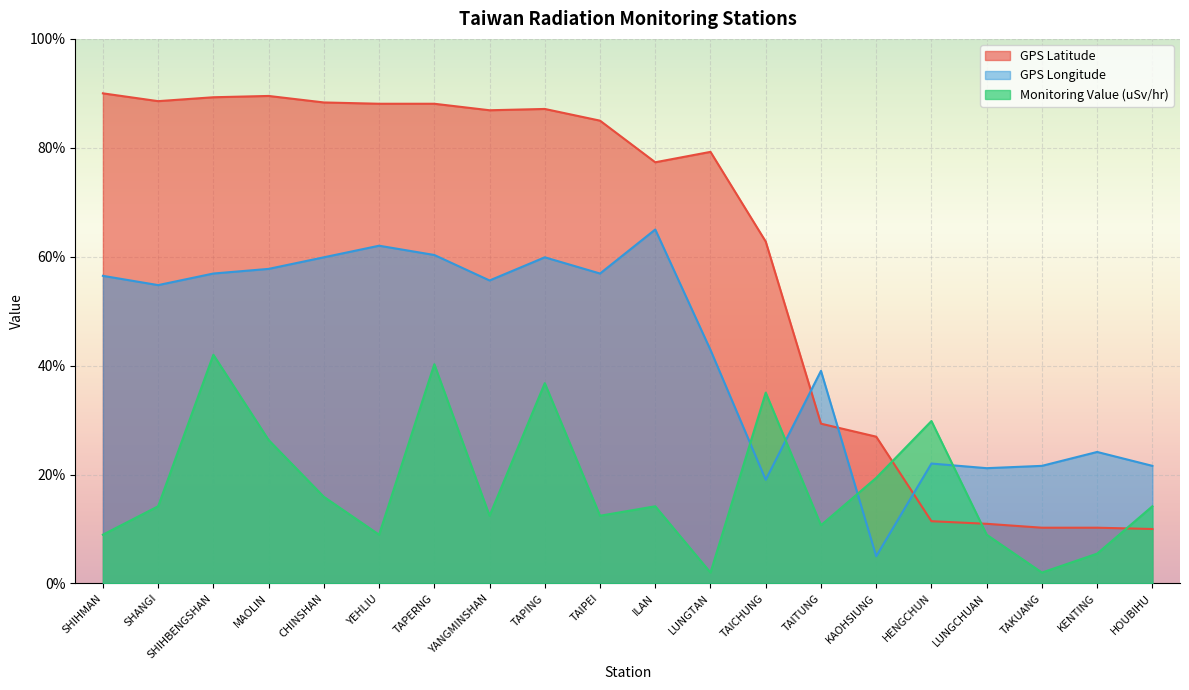

What is the difference between the Monitoring Value (uSv/hr) values at YANGMINSHAN and MAOLIN?

13.9